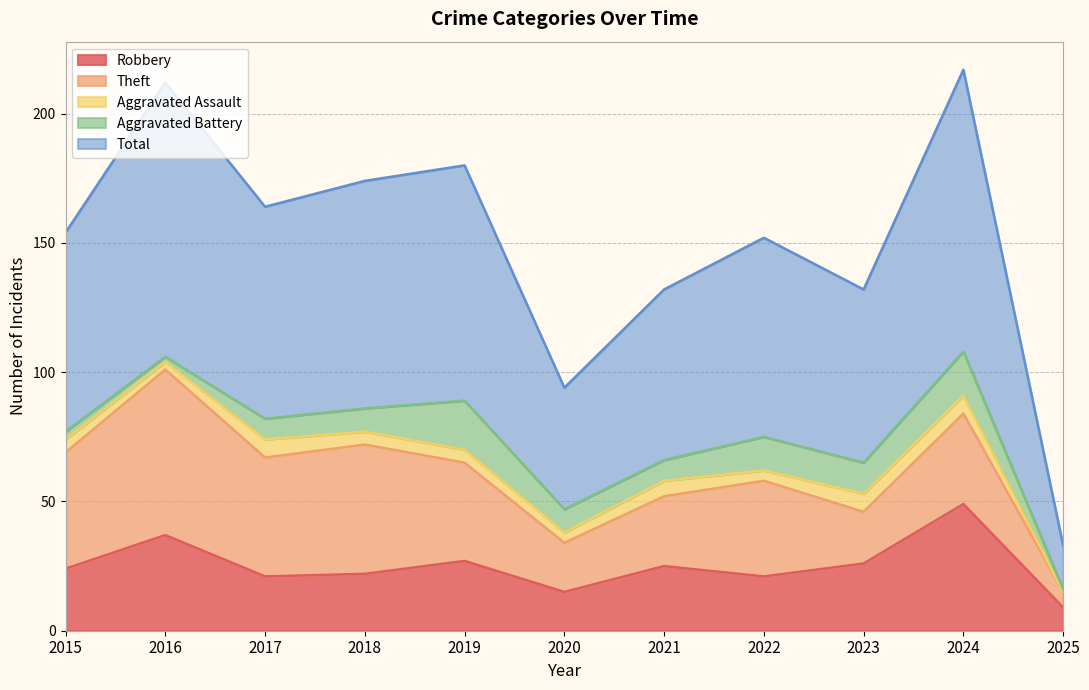

At which label does Robbery reach its minimum?

2025